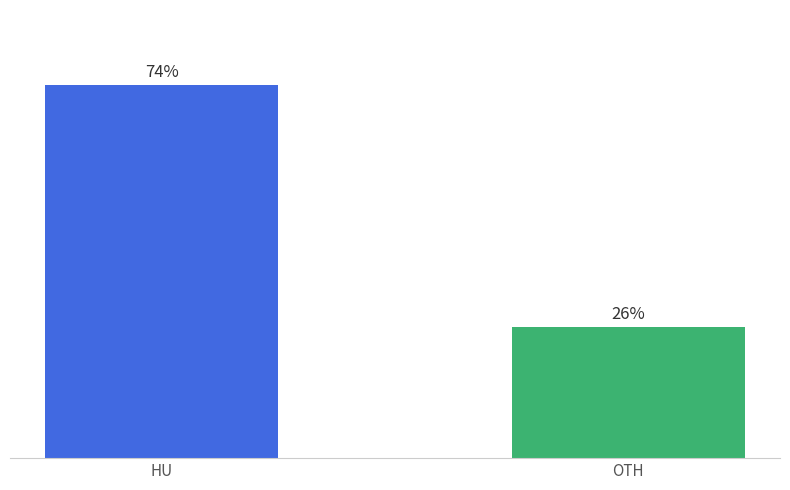

List the labels in order of value, largest first.

HU, OTH